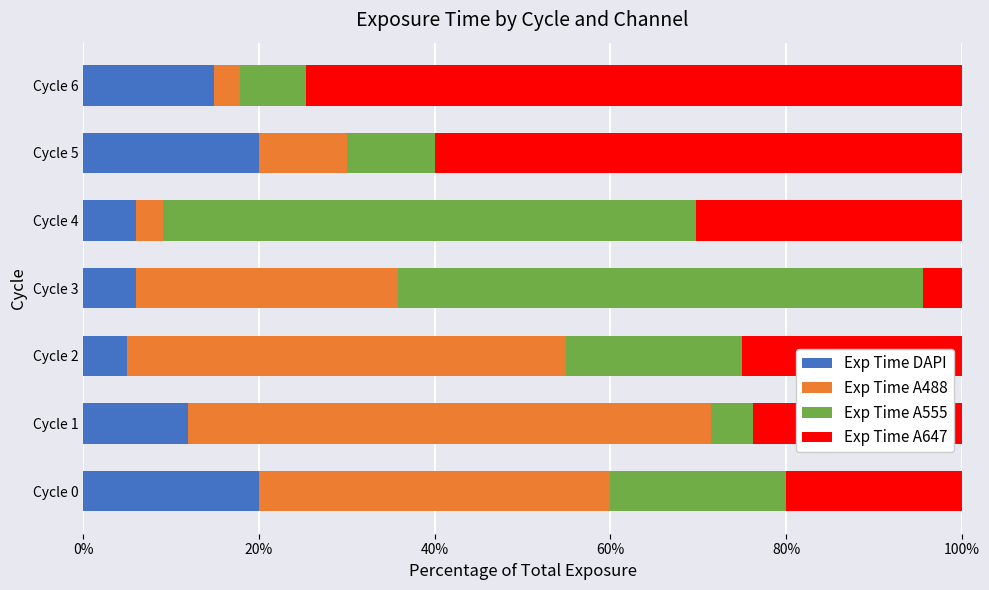

What are all the series names shown in the legend?

Exp Time DAPI, Exp Time A488, Exp Time A555, Exp Time A647